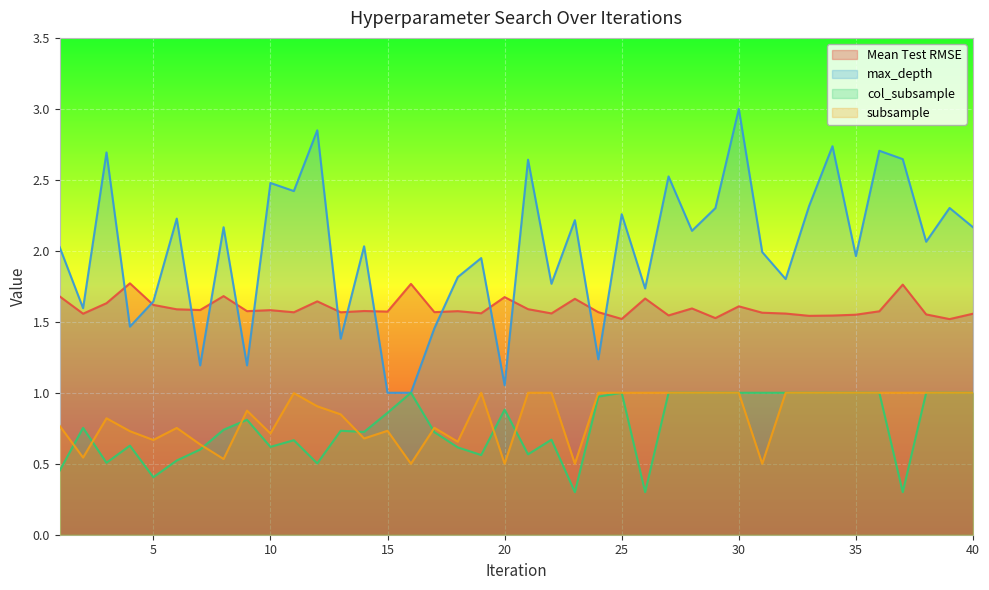

True or false: col_subsample and max_depth cross at least once.

False